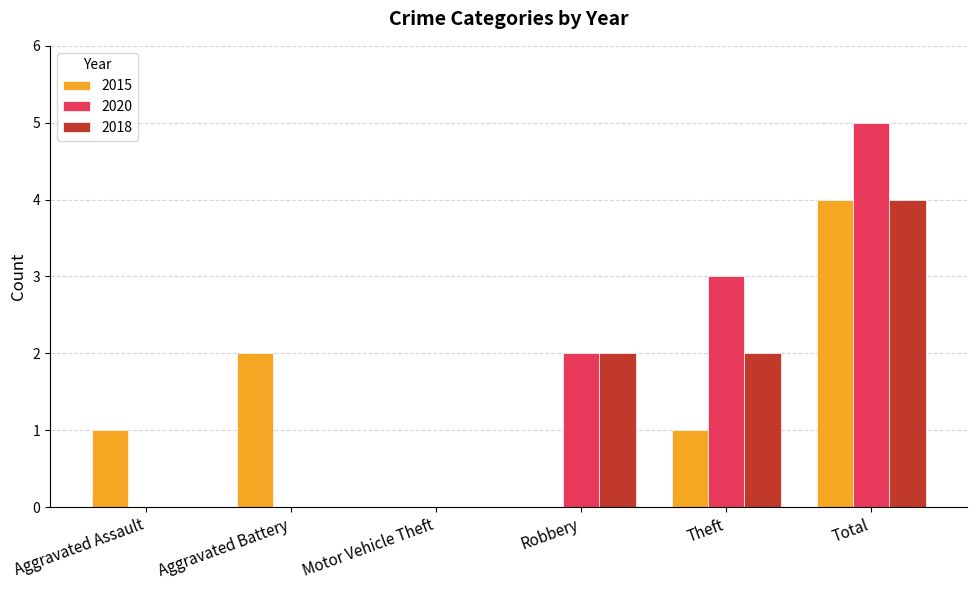

What are all the series names shown in the legend?

2015, 2020, 2018